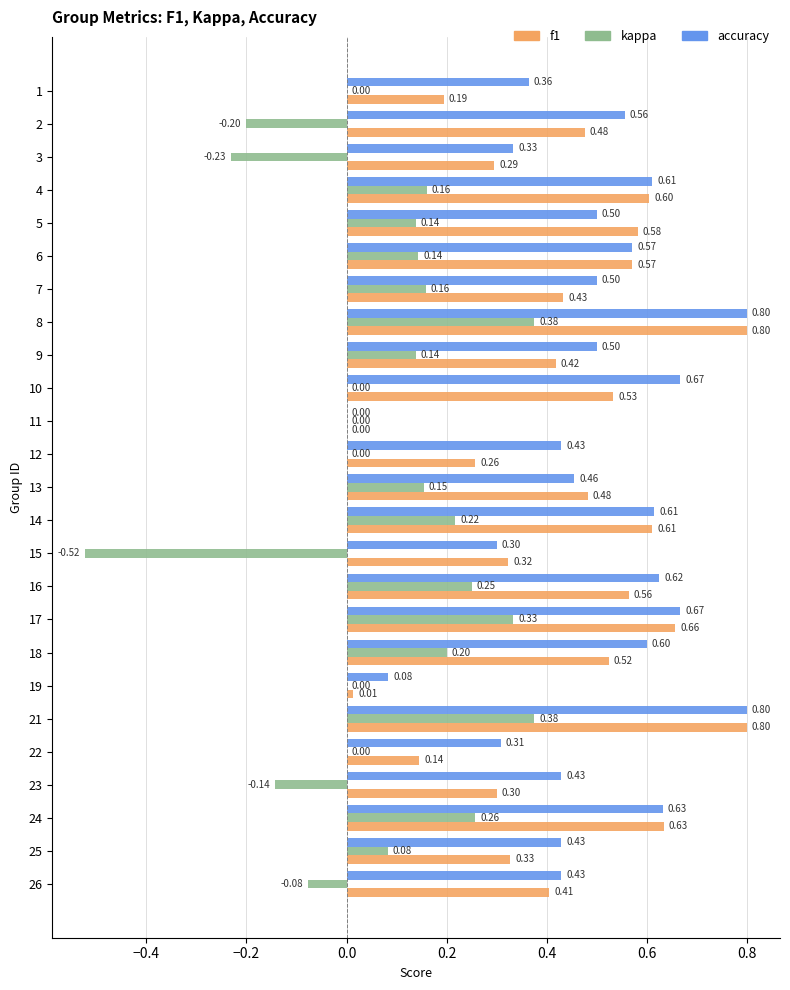

What is the sum of all kappa values?

1.8